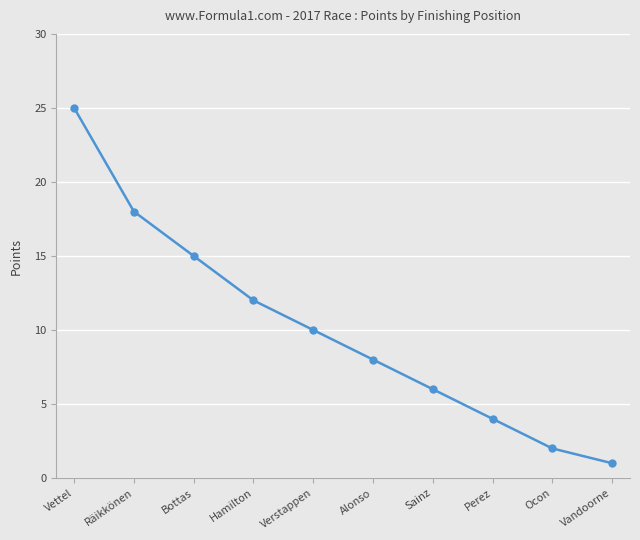

List the labels in order of value, smallest first.

Vandoorne, Ocon, Perez, Sainz, Alonso, Verstappen, Hamilton, Bottas, Räikkönen, Vettel